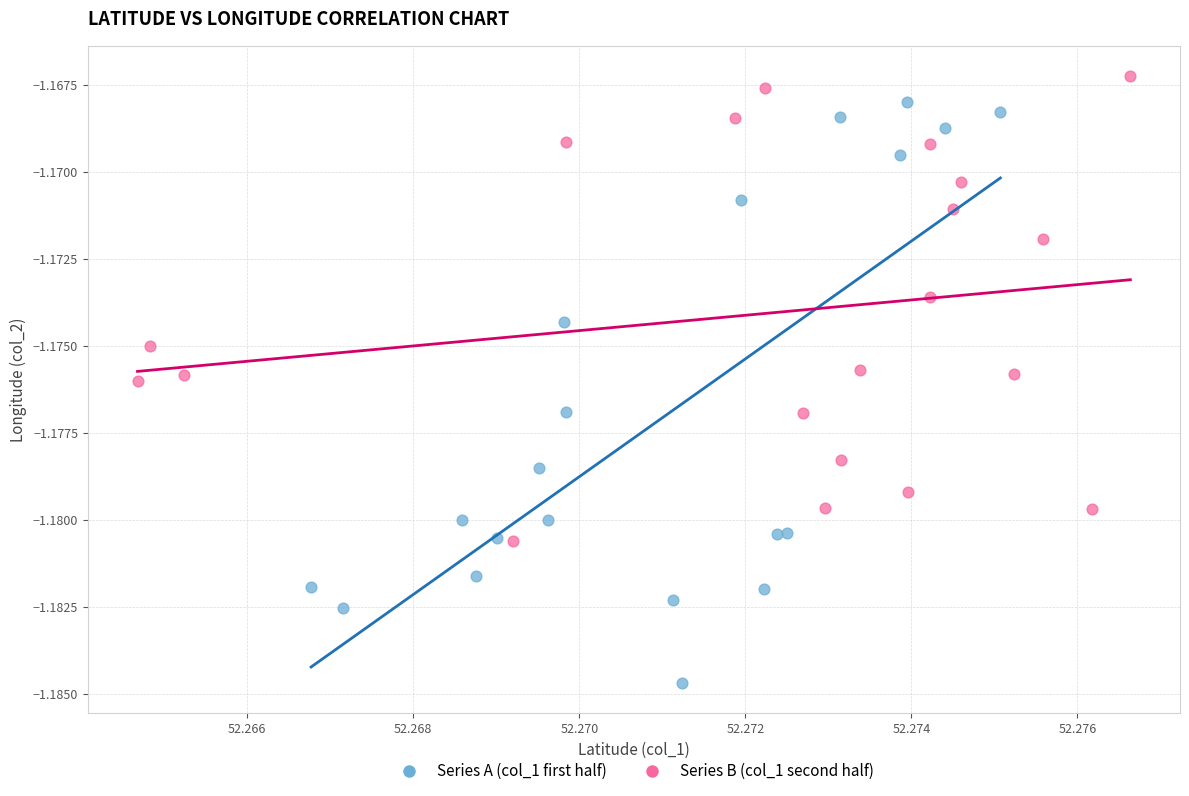

Which series contains the lowest Y value?

Series A (col_1 first half)